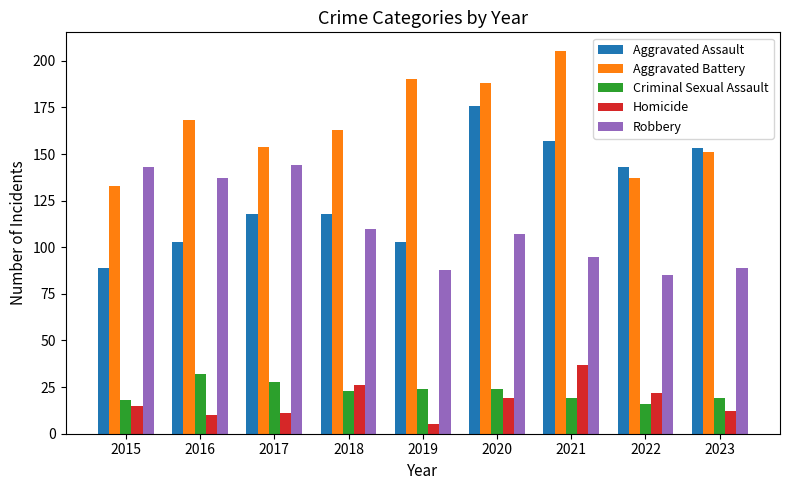

Rank the series by their maximum value, from lowest to highest.

Criminal Sexual Assault, Homicide, Robbery, Aggravated Assault, Aggravated Battery